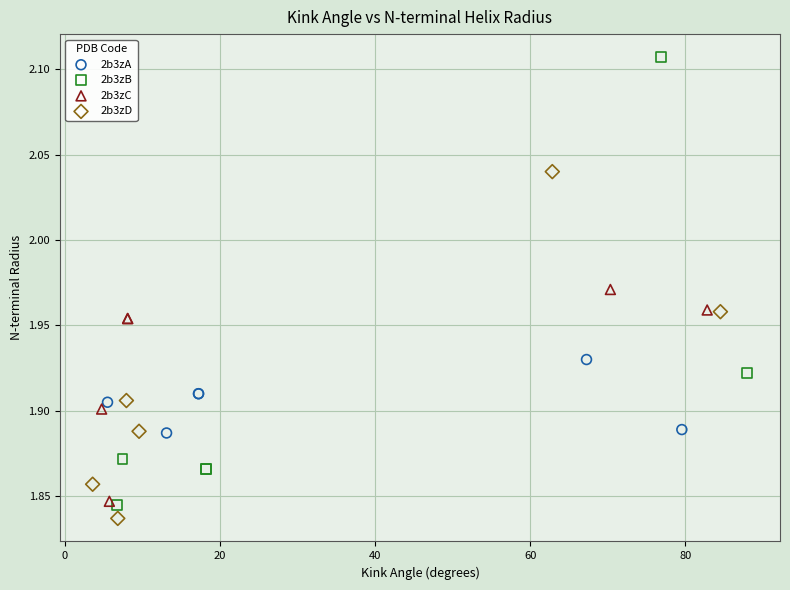

Which series has the largest Y range (max minus min)?

2b3zB